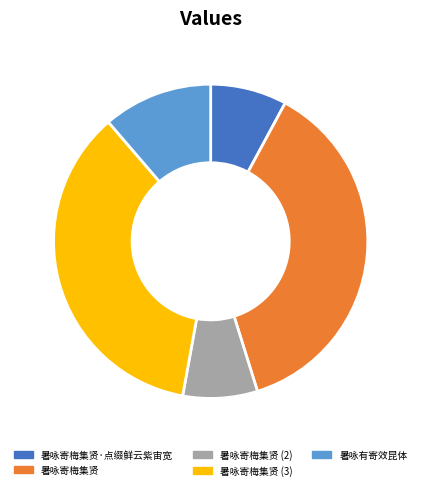

Which slice is the largest?

暑咏寄梅集贤